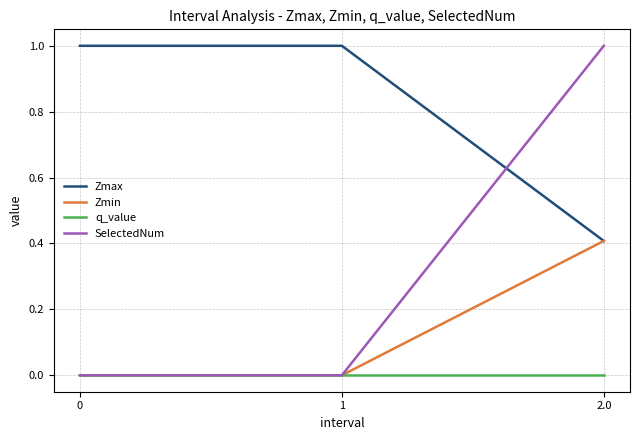

What is the sum of the SelectedNum values at 2.0 and 0?

1.0